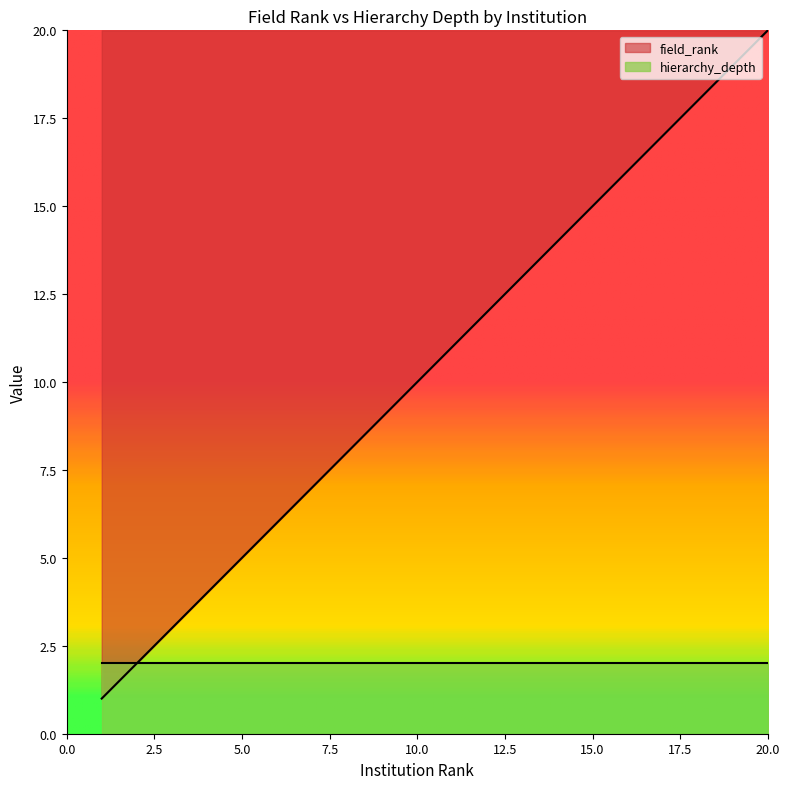

The value of field_rank at 20.0 is 20. True or false?

True